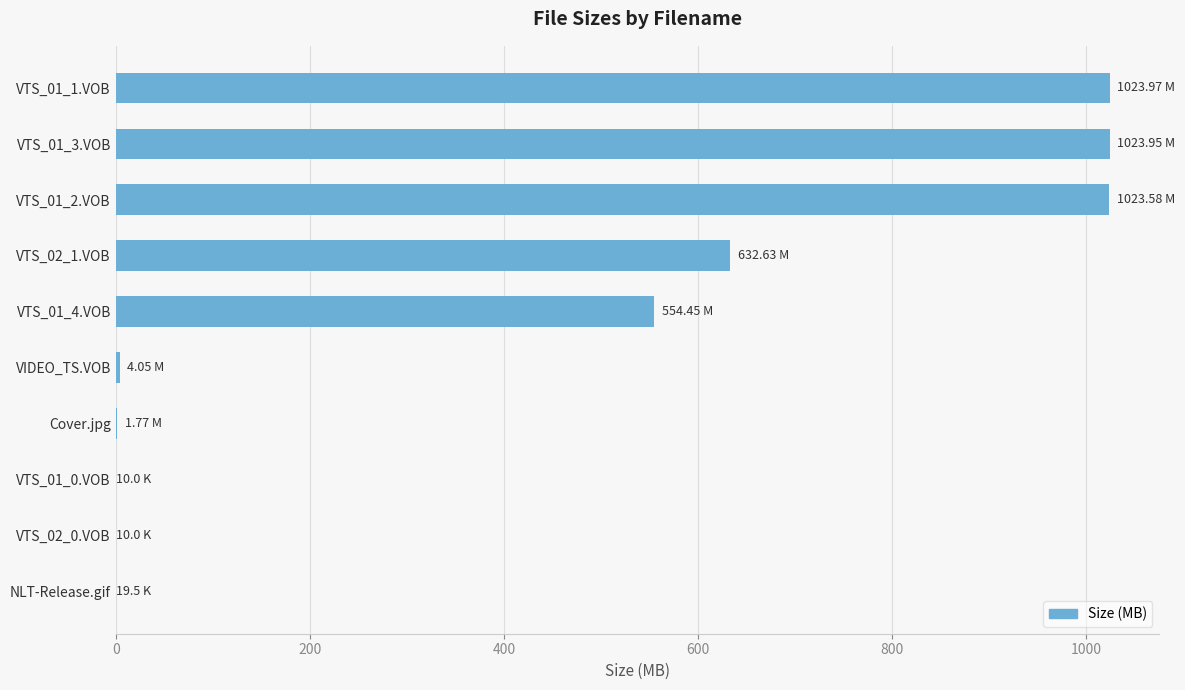

What is the sum of all values?

4264.4